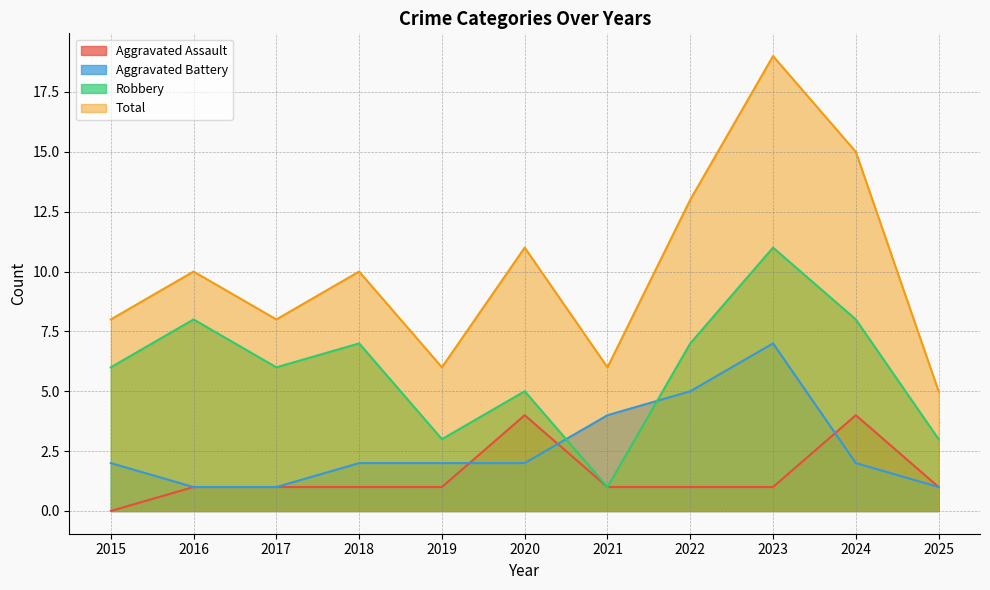

Count the number of categories in the chart.

11